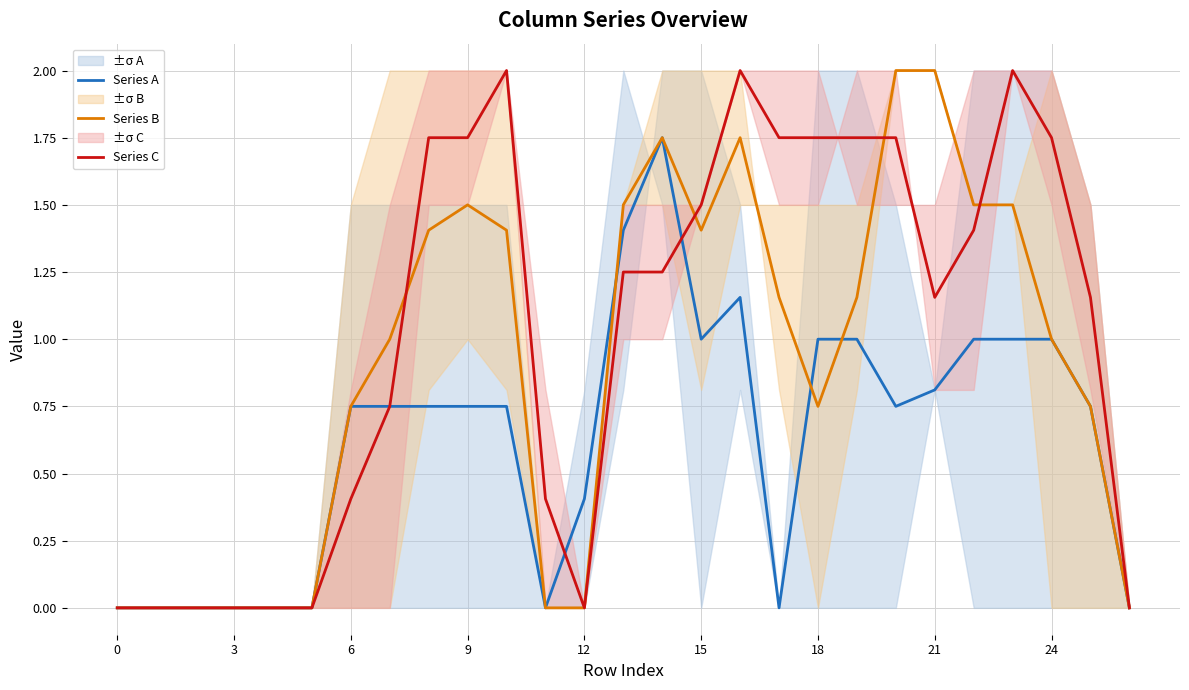

Between which two adjacent categories do Series A and Series C first intersect?

11 and 12